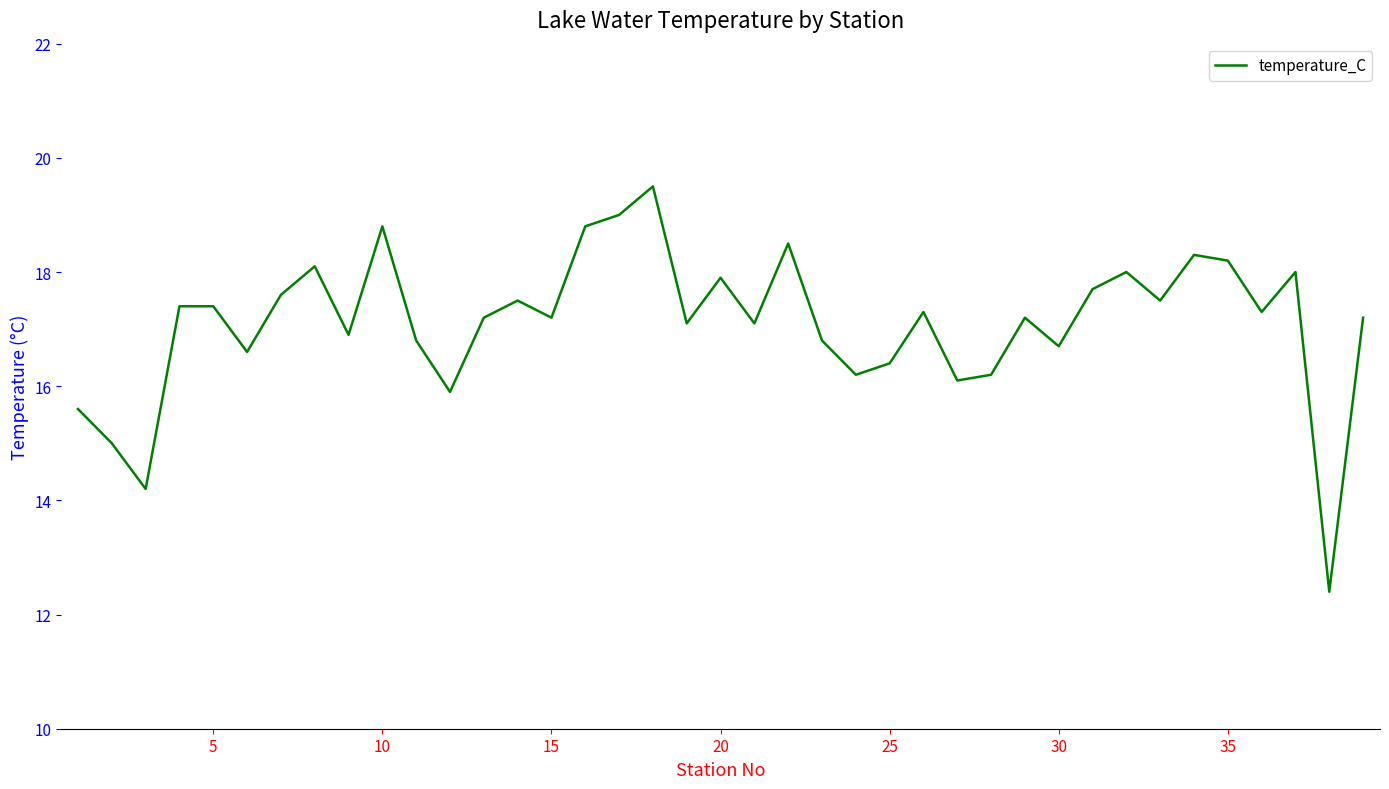

What is the difference between the maximum and minimum values?

7.1